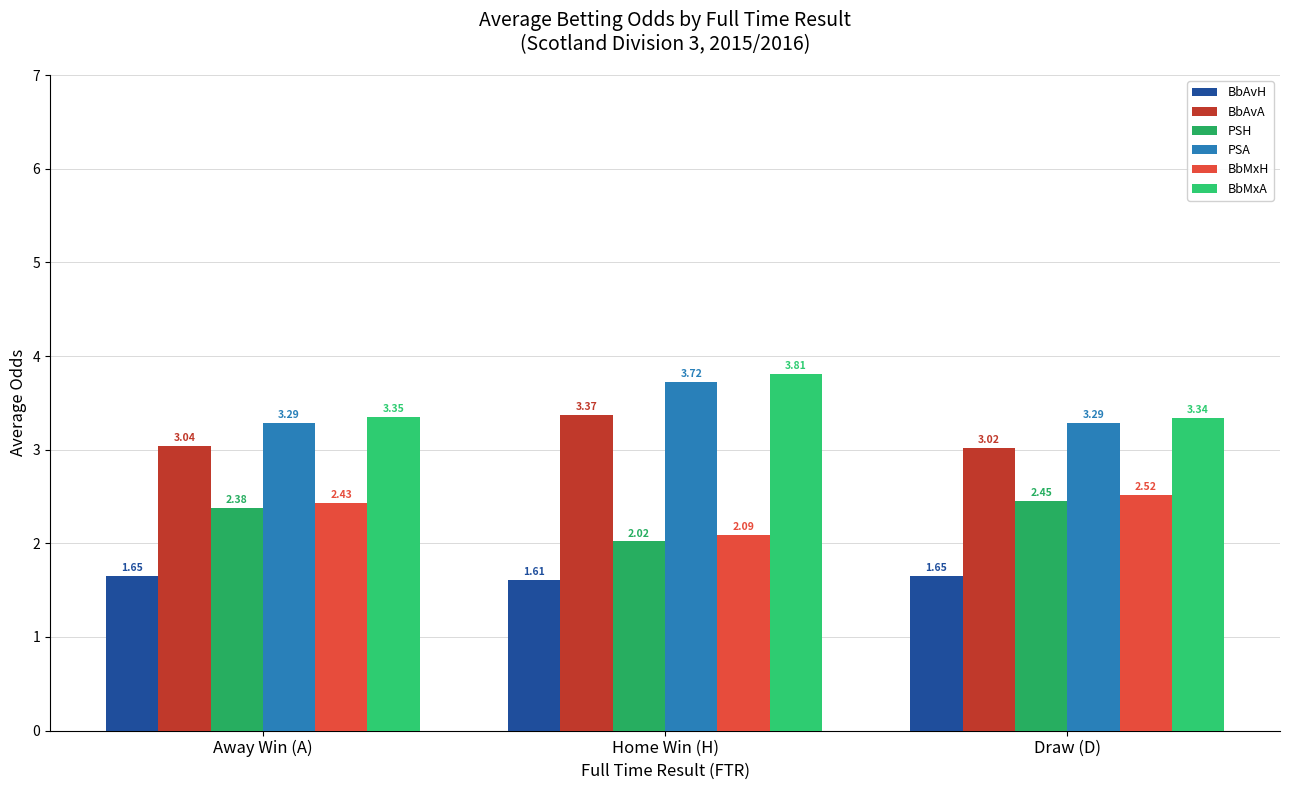

What is the sum of all BbAvH values?

4.9